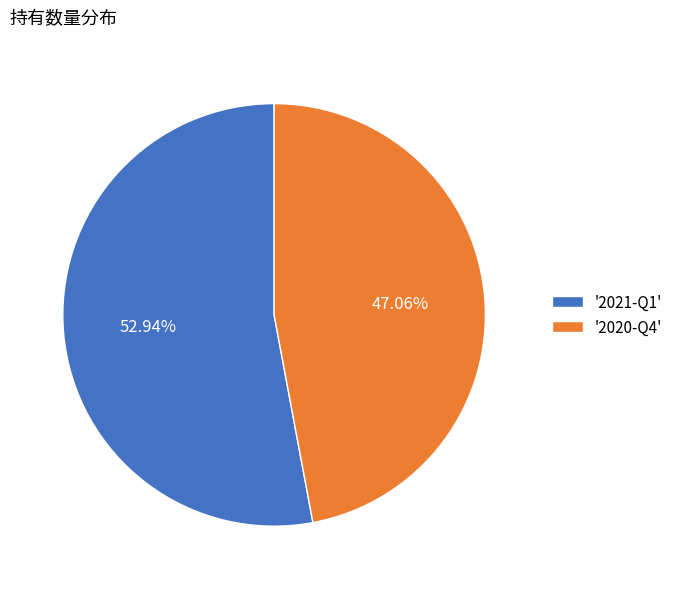

To the nearest percent, what is the difference between the largest and smallest slice percentages?

6%